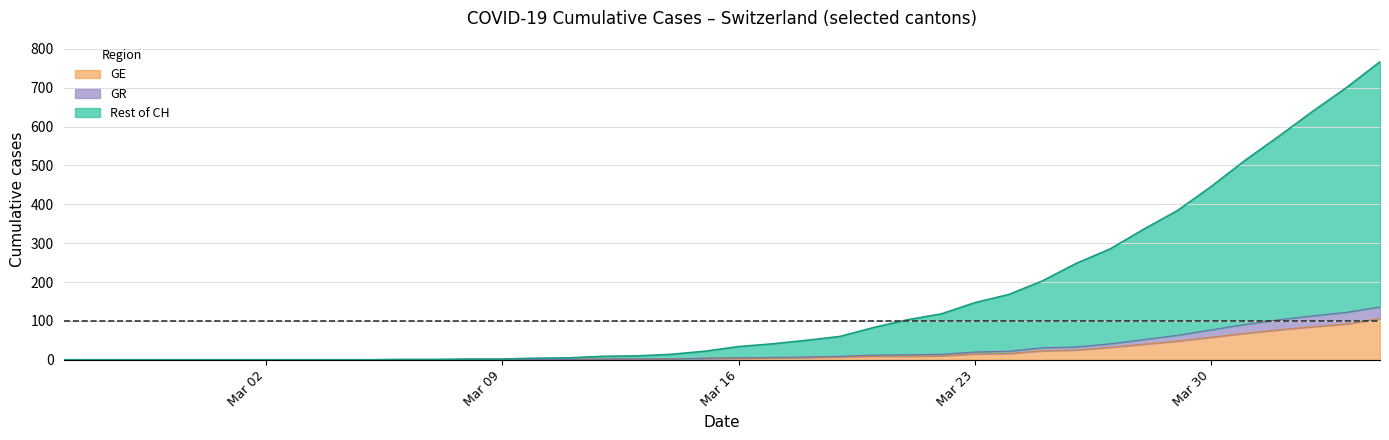

What is the maximum value for GE?

106